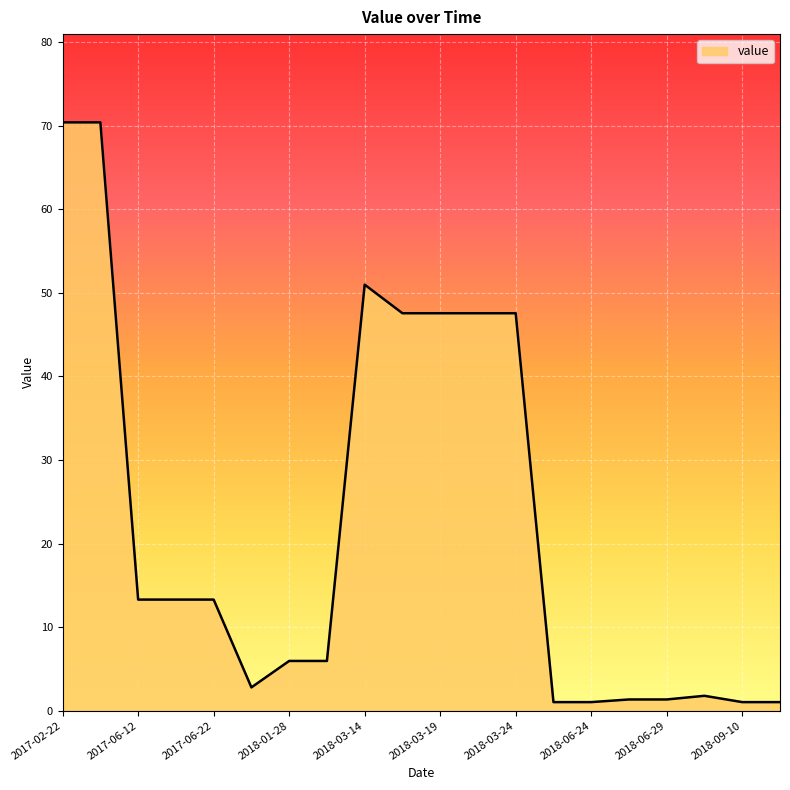

What is the difference between the maximum and minimum values?

69.4